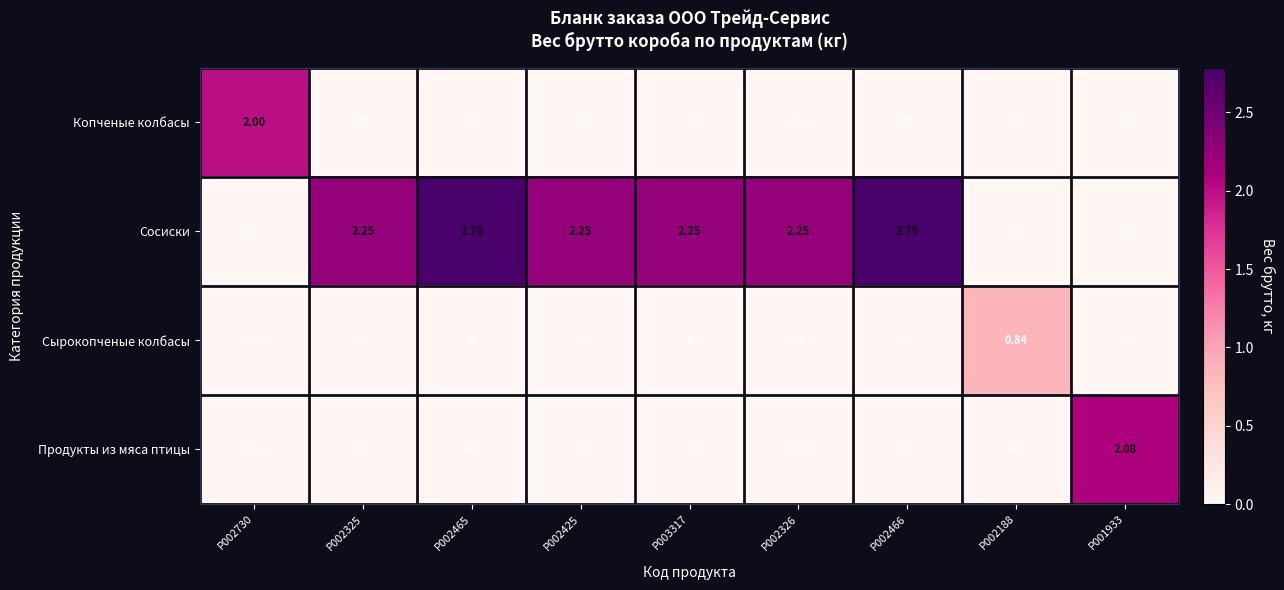

List the series in order of their peak value, lowest first.

Сырокопченые колбасы, Копченые колбасы, Продукты из мяса птицы, Сосиски